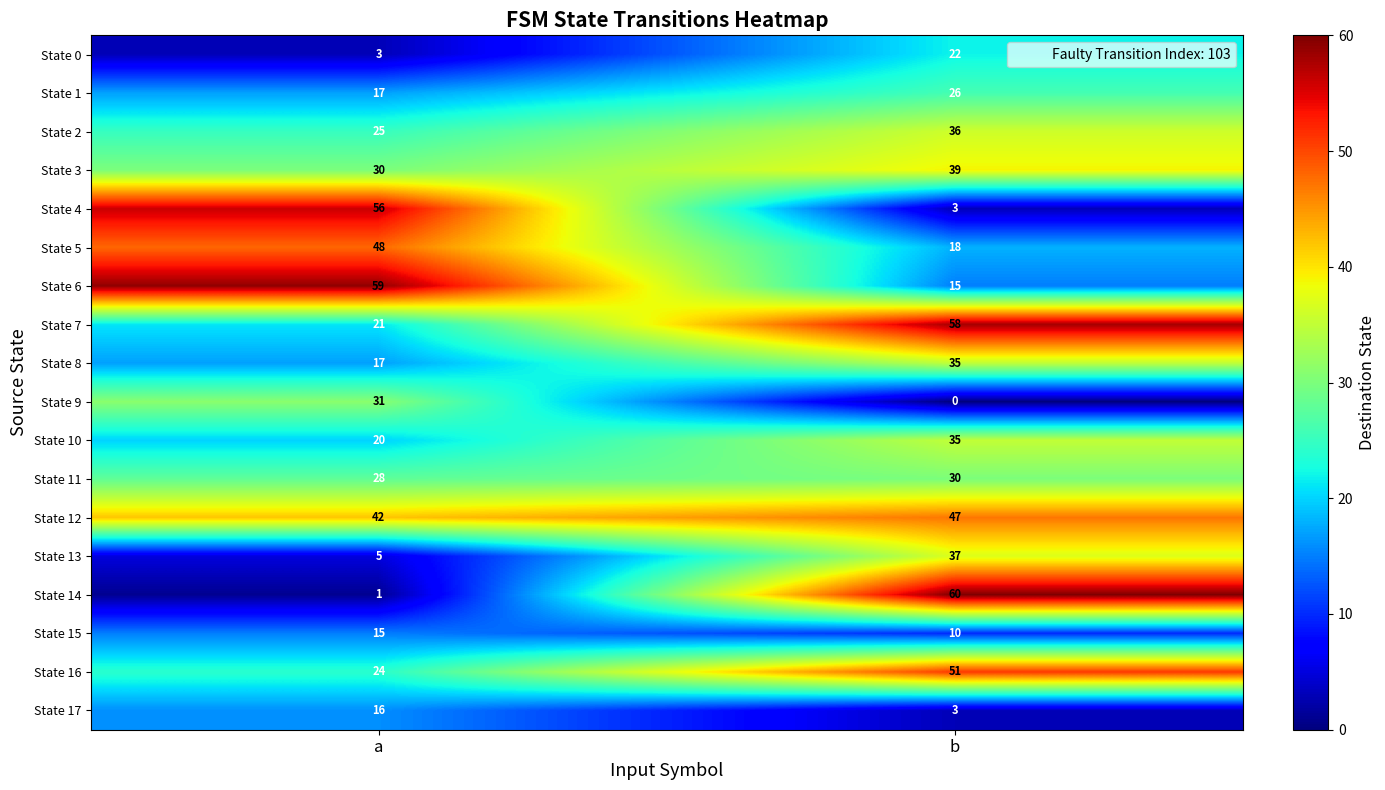

How many data points in State 8 are less than 35?

1